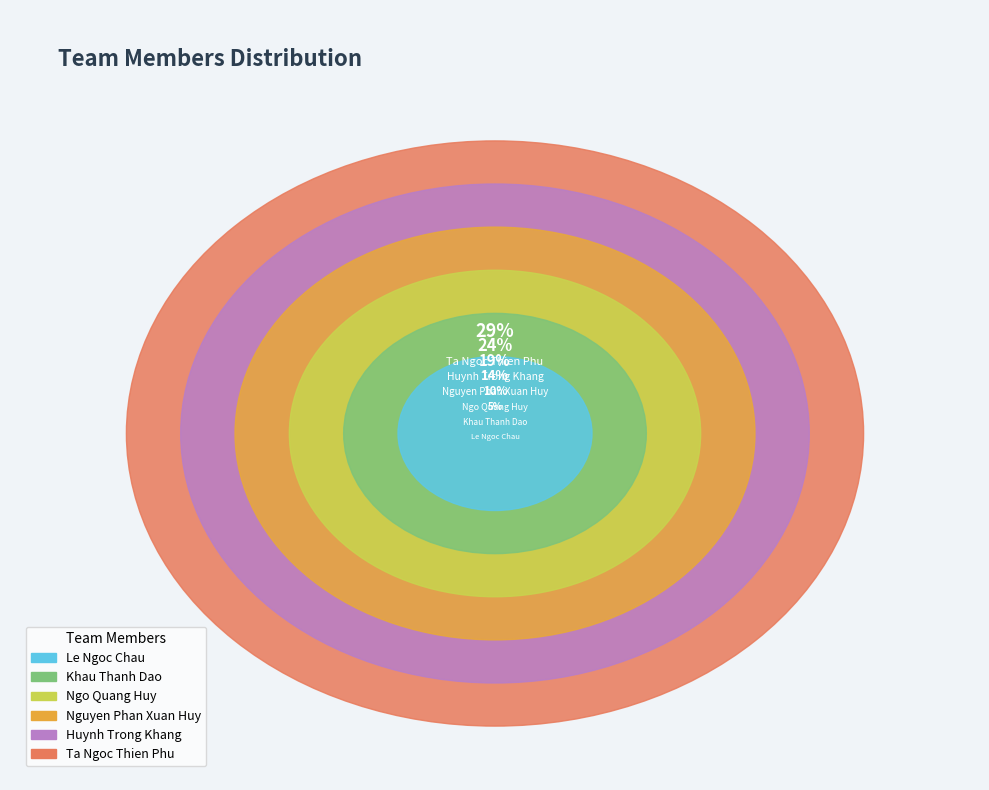

To the nearest percent, what is the average slice percentage?

17%